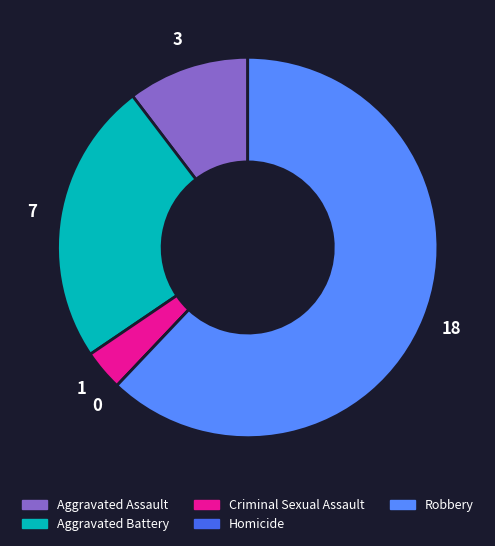

Which category accounts for the majority?

Robbery